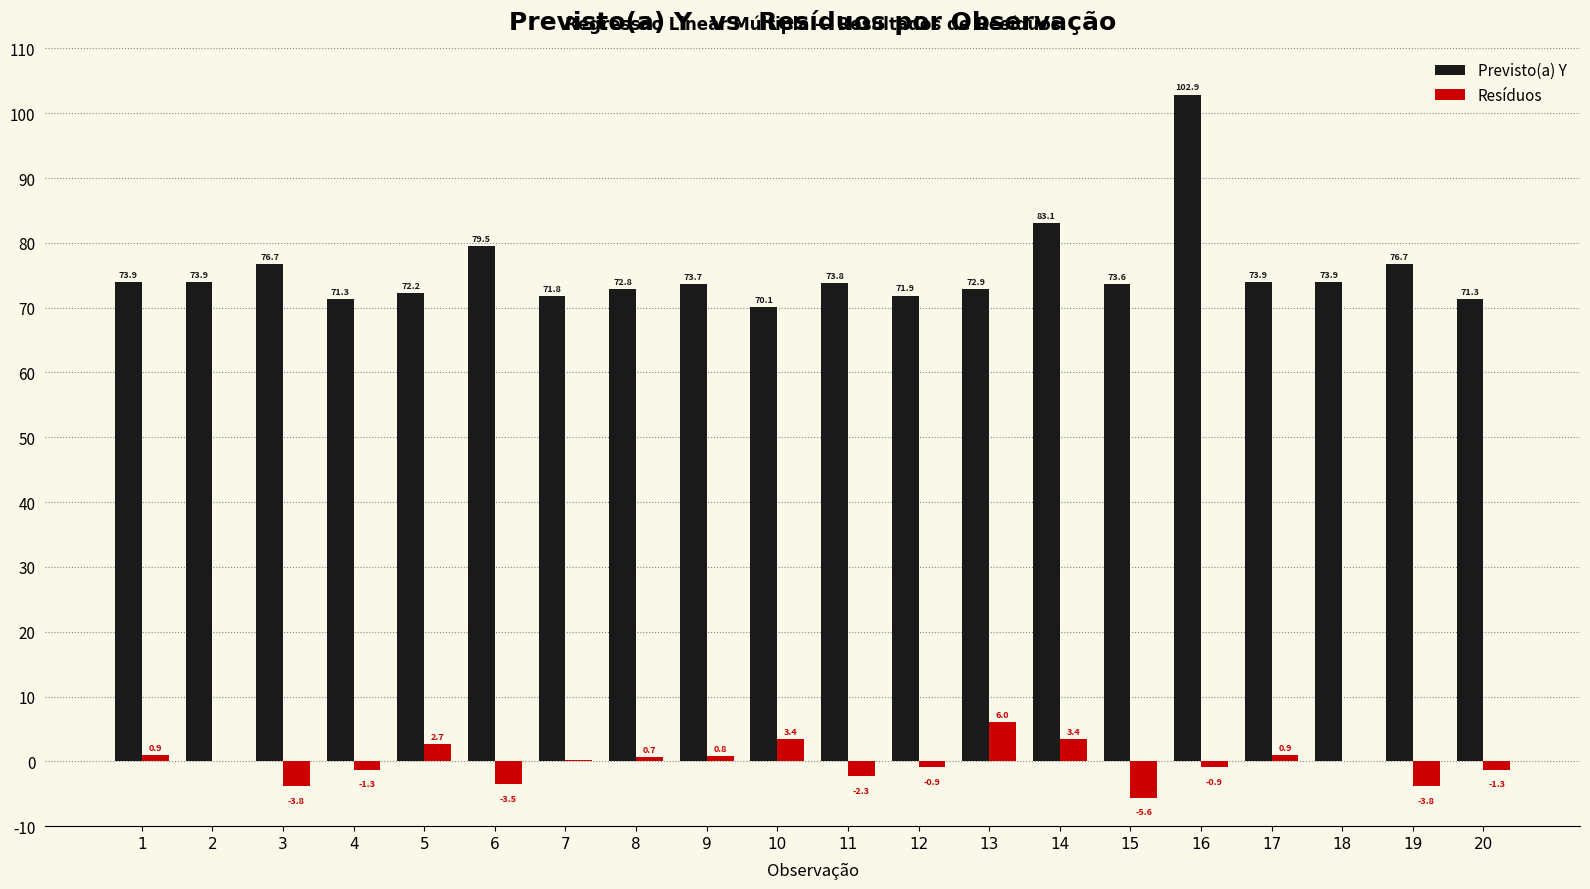

True or false: Resíduos has a value of -0.9 at 16.

True